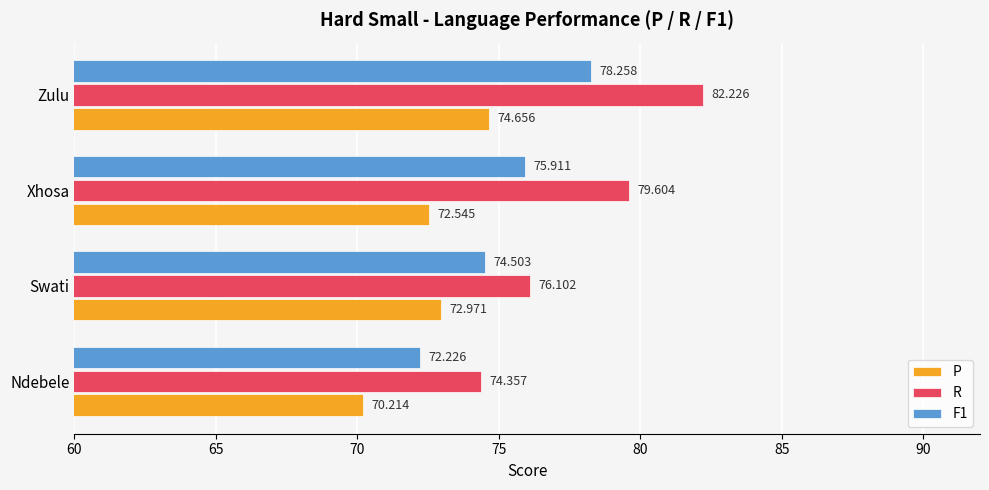

Rank the categories by F1 value from highest to lowest.

Zulu, Xhosa, Swati, Ndebele